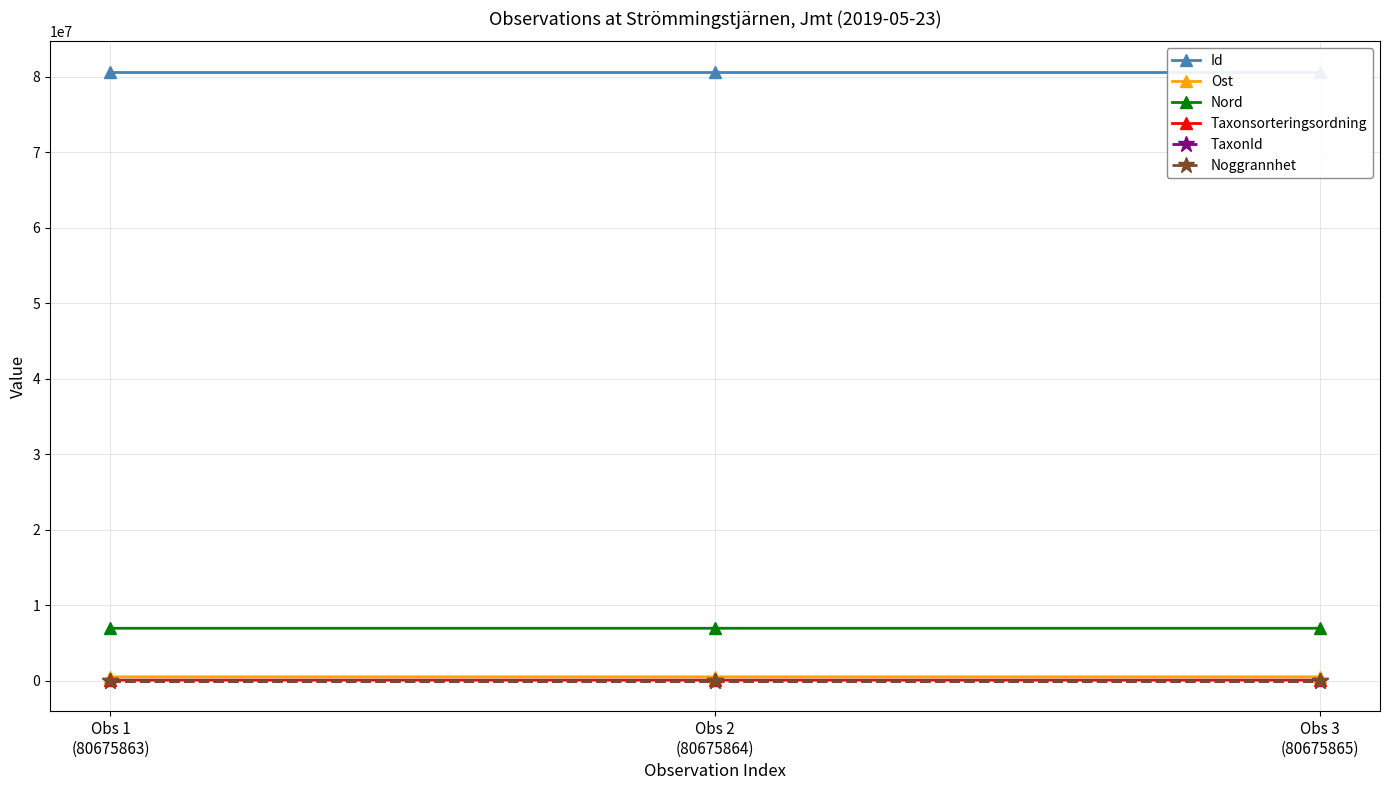

What are all the series names shown in the legend?

Id, Ost, Nord, Taxonsorteringsordning, TaxonId, Noggrannhet